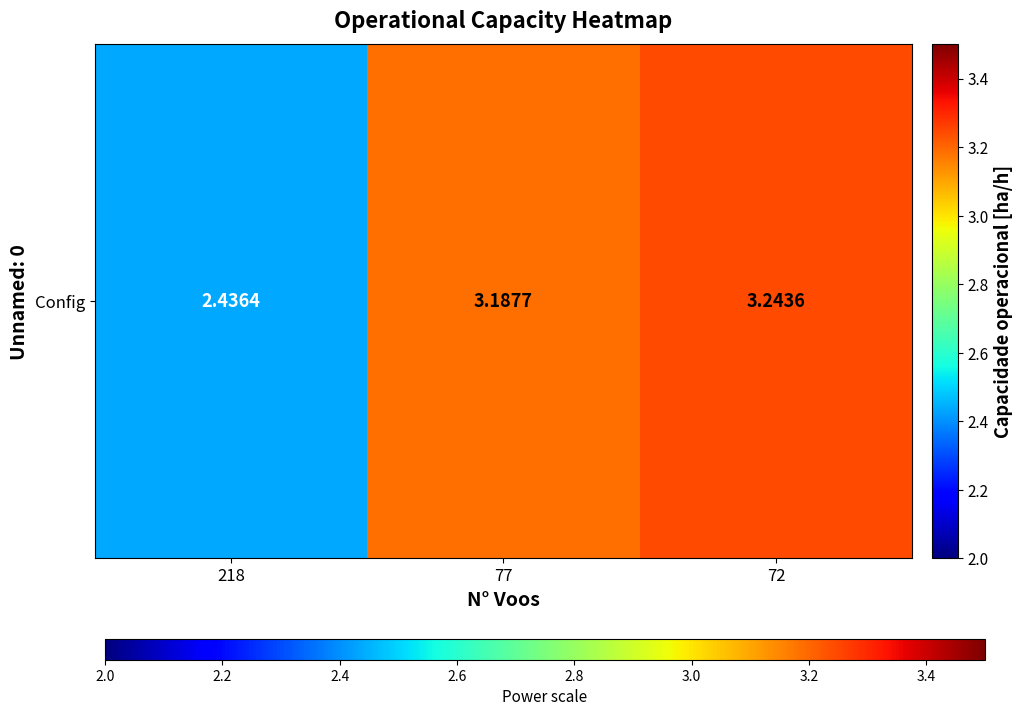

Reading right to left, transcribe all the data shown in this chart.

72=3.2	77=3.2	218=2.4